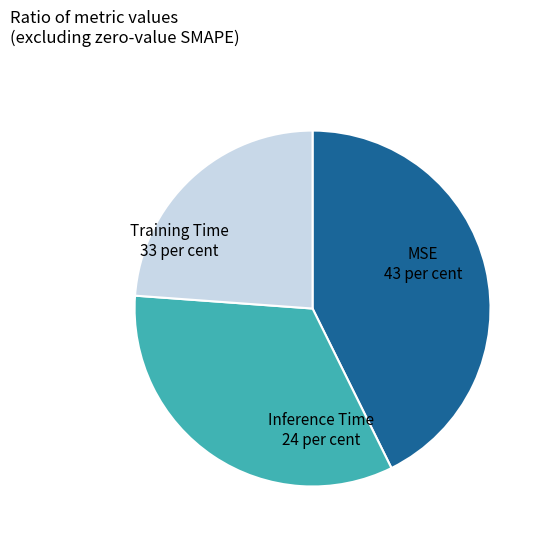

Is there any slice that represents more than half of the pie?

No